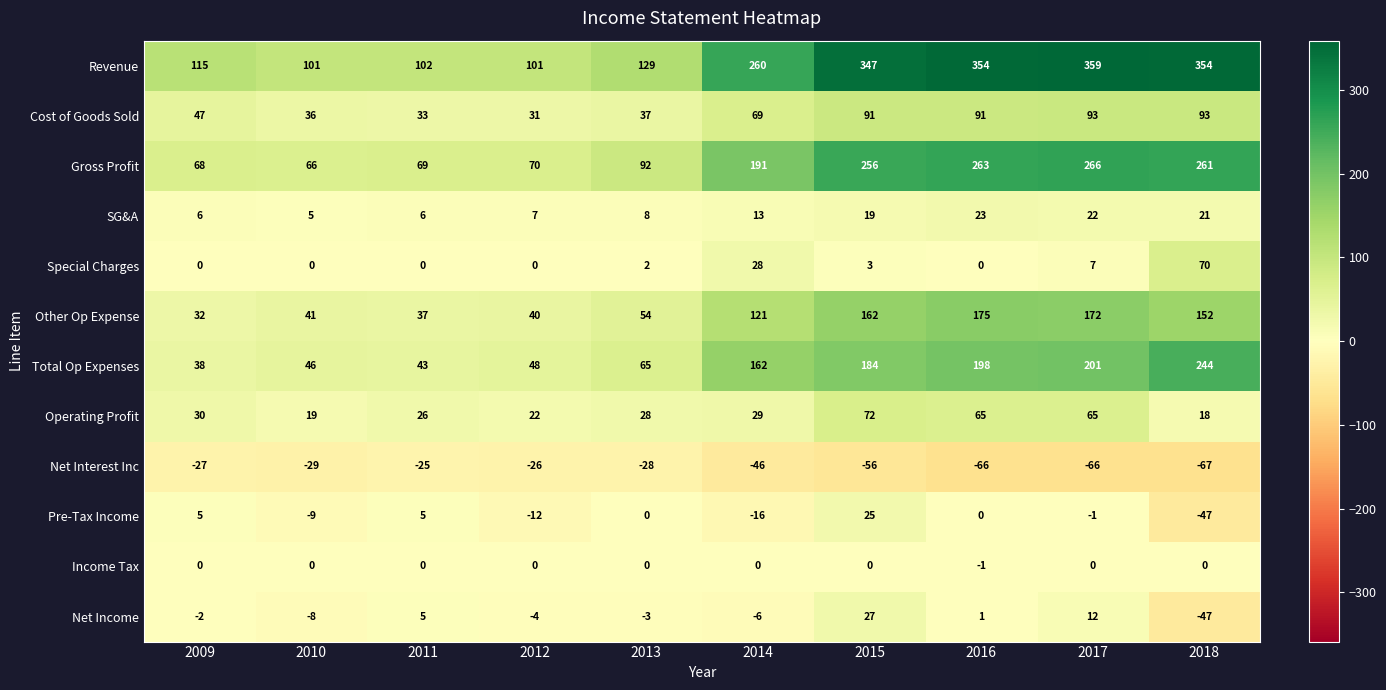

What is the difference between the second highest and second lowest values in the Net Interest Inc series?

40